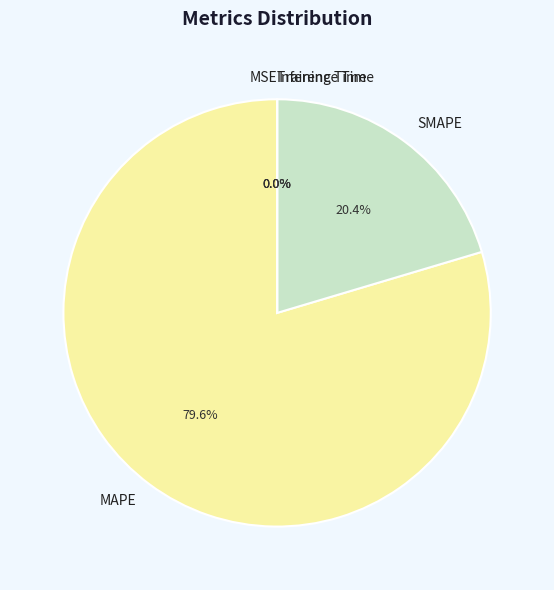

What is the largest slice in the pie chart?

MAPE